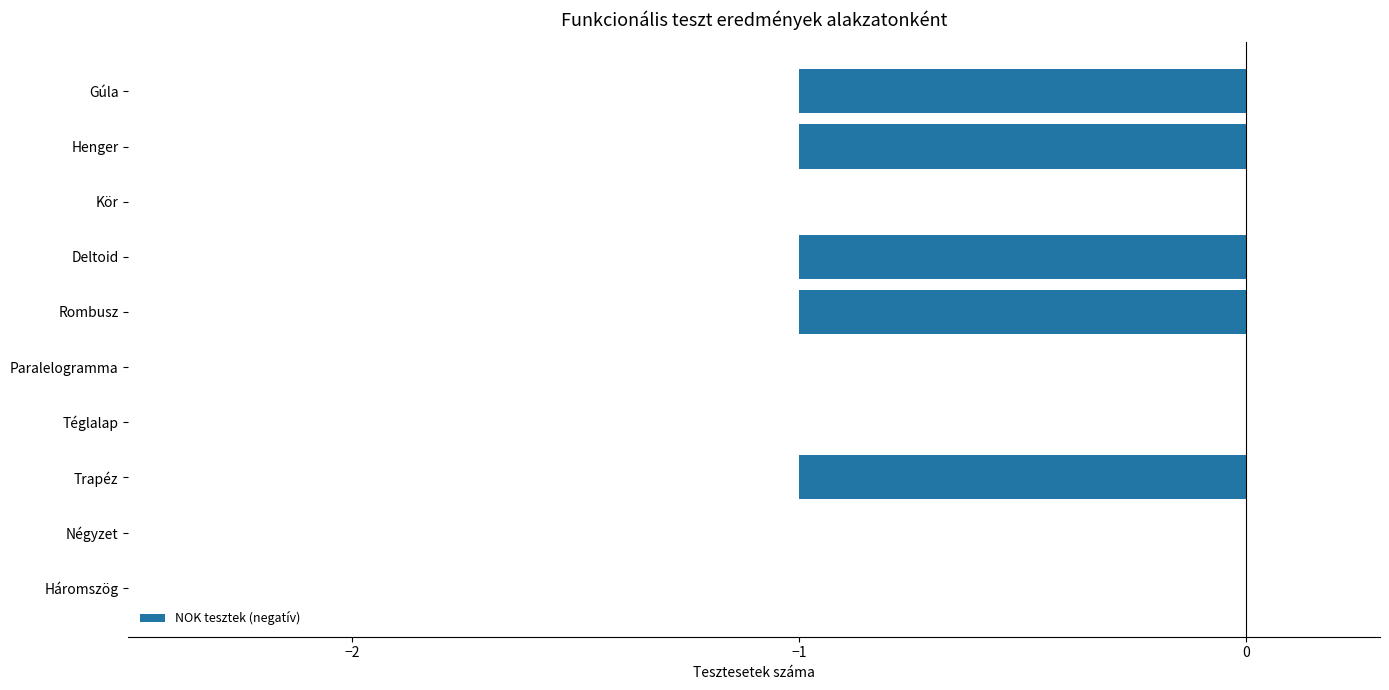

How many data points does each series have?

10